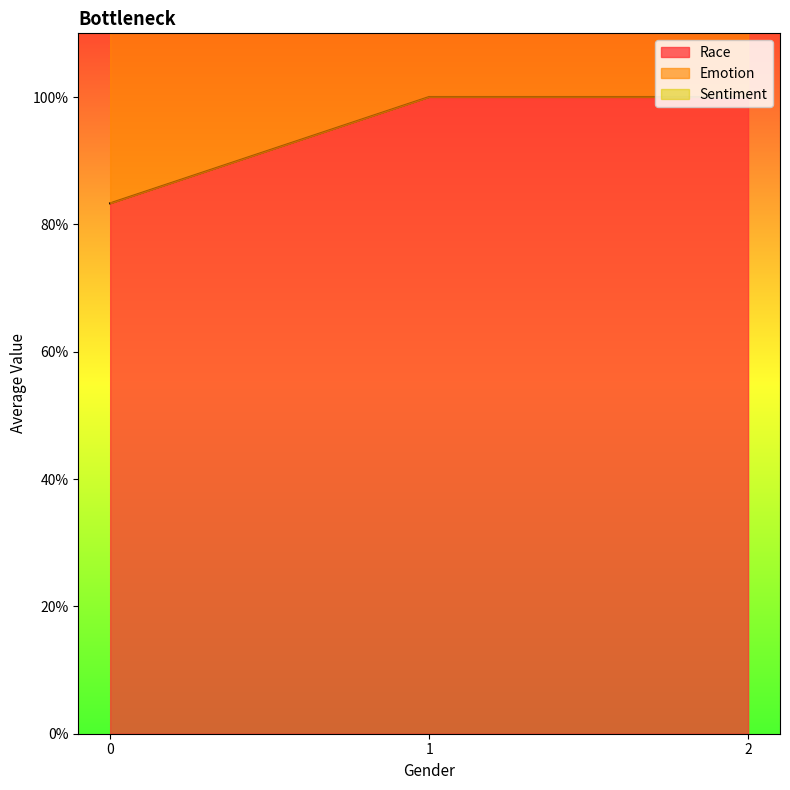

Which category has the highest value across all series?

1